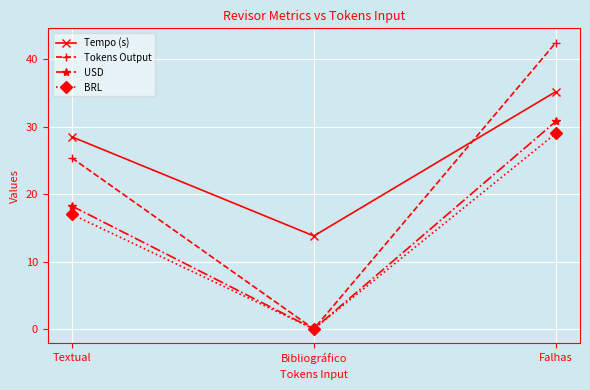

At how many categories does at least one series exceed 29?

1